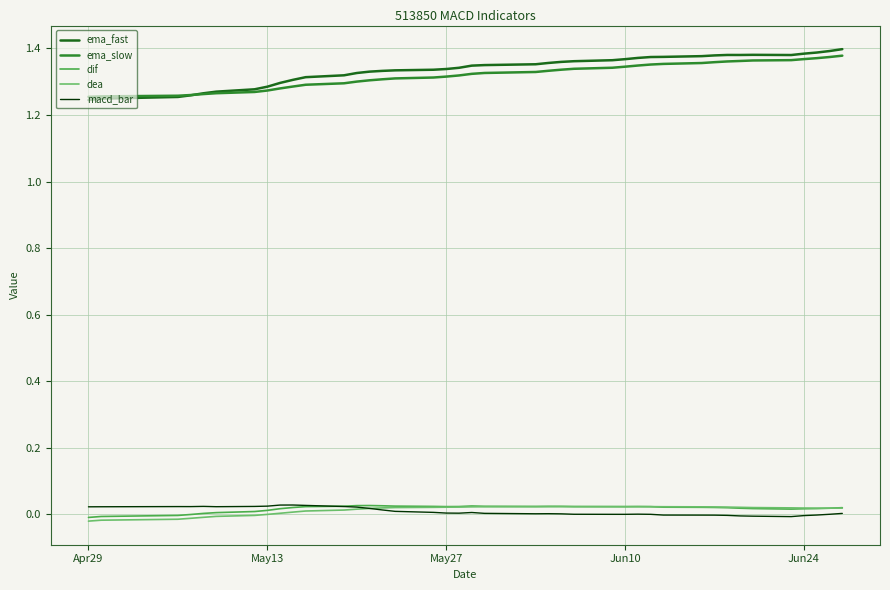

True or false: dea and ema_slow cross at least once.

False